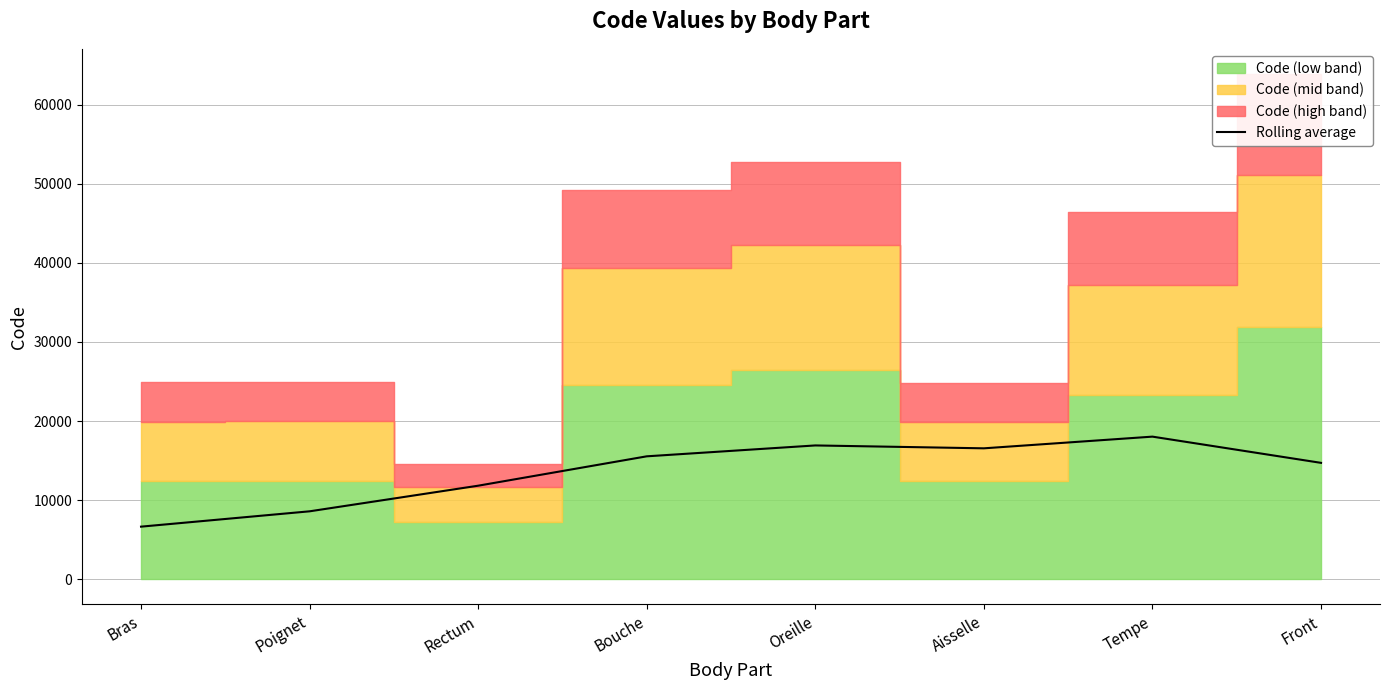

Reading left to right, transcribe all the data shown in this chart.

Bras=6641.6	Poignet=8580.8	Rectum=11820.0	Bouche=15534.4	Oreille=16910.4	Aisselle=16545.9	Tempe=18023.7	Front=14708.5